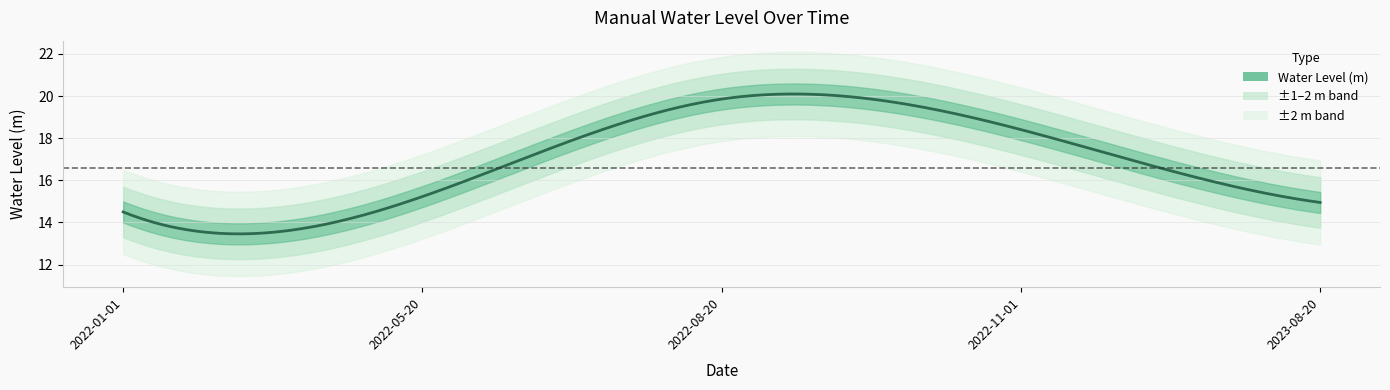

Does the chart have visible grid lines?

Yes